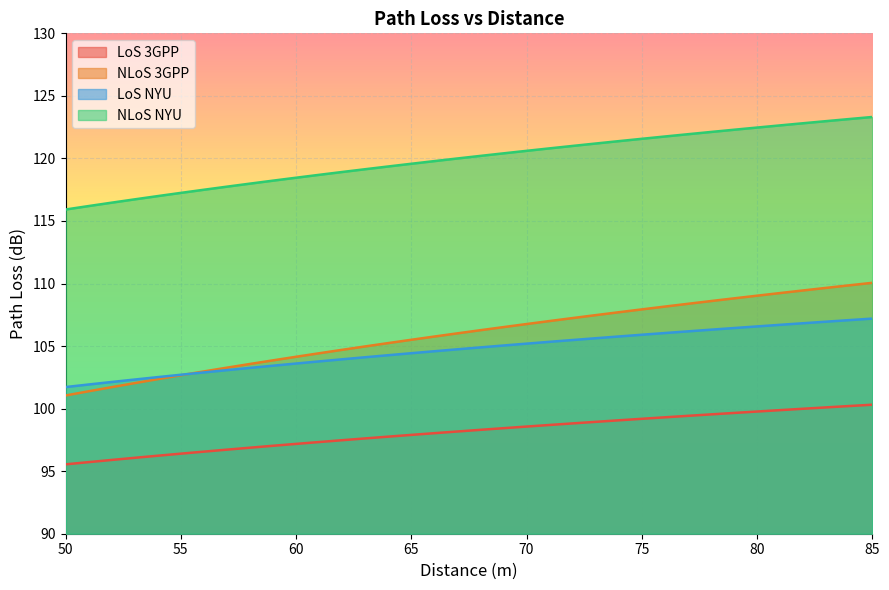

True or false: LoS 3GPP has more than 0 interior local peaks.

False